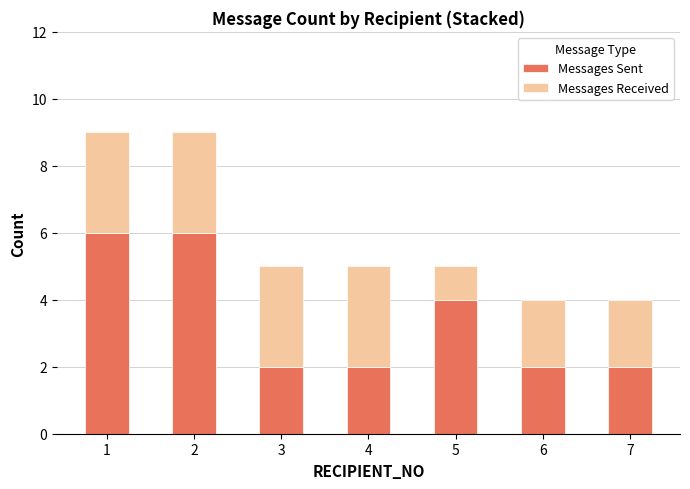

Is it true that Messages Sent equals 1 at 6?

False